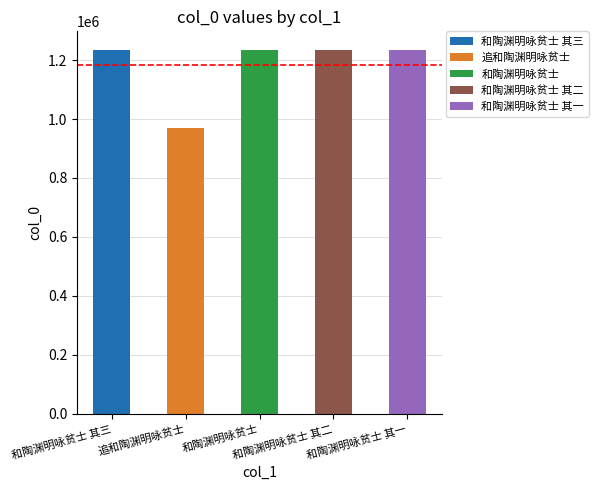

What value does the data have at 追和陶渊明咏贫士, to the nearest 50?

968100